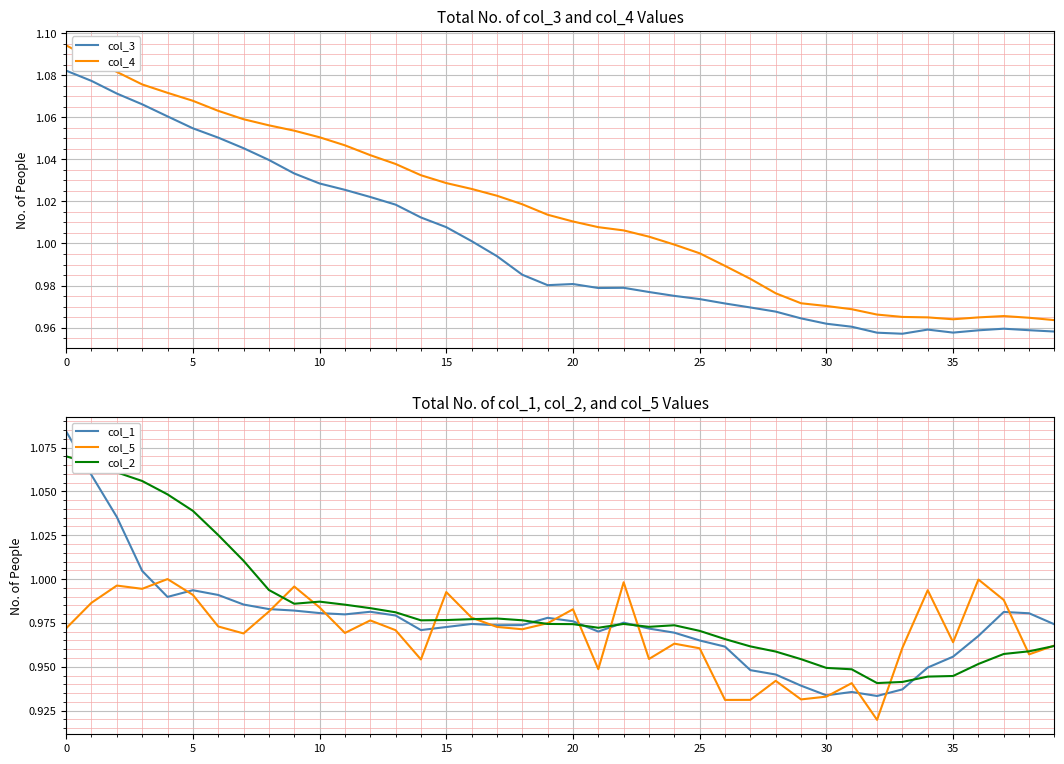

What is the highest value of the col_5 series?

1.0